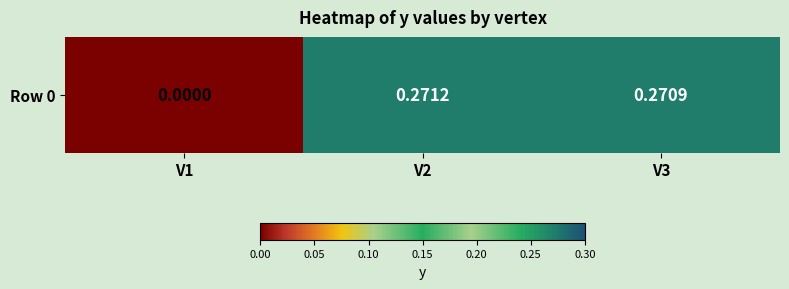

At which category does the chart reach its peak across all series?

V2